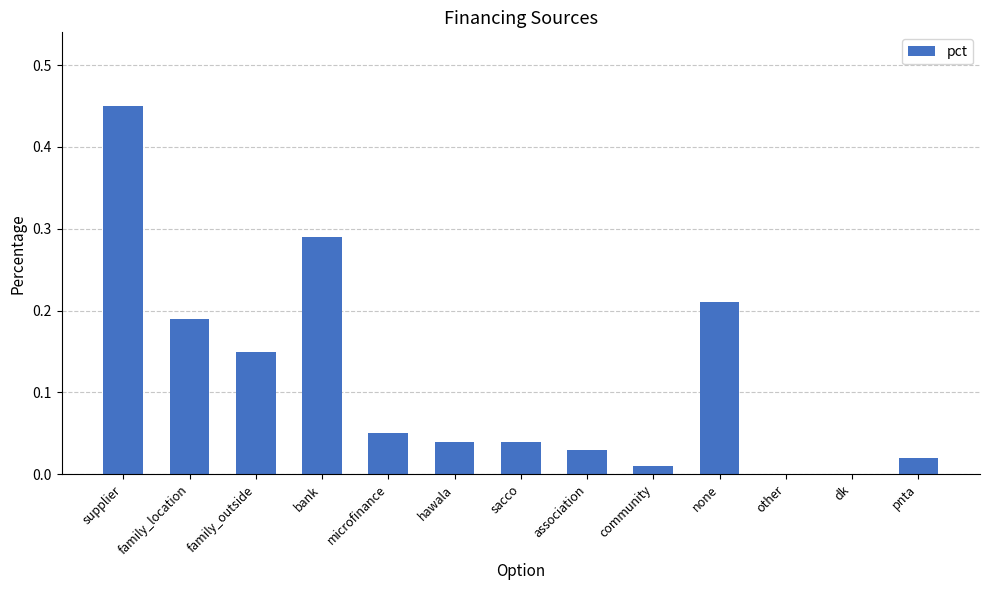

At which category does the chart reach its peak across all series?

supplier